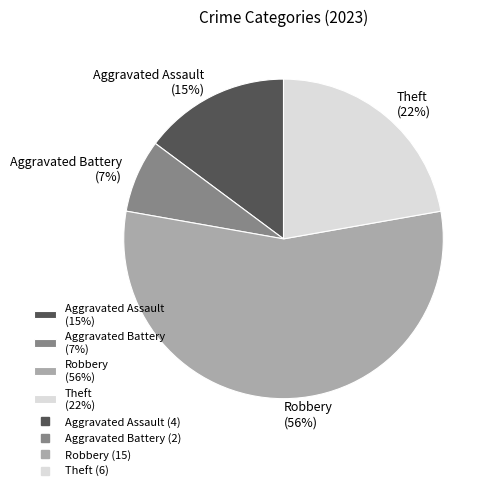

To the nearest percent, what is the average slice percentage?

25%